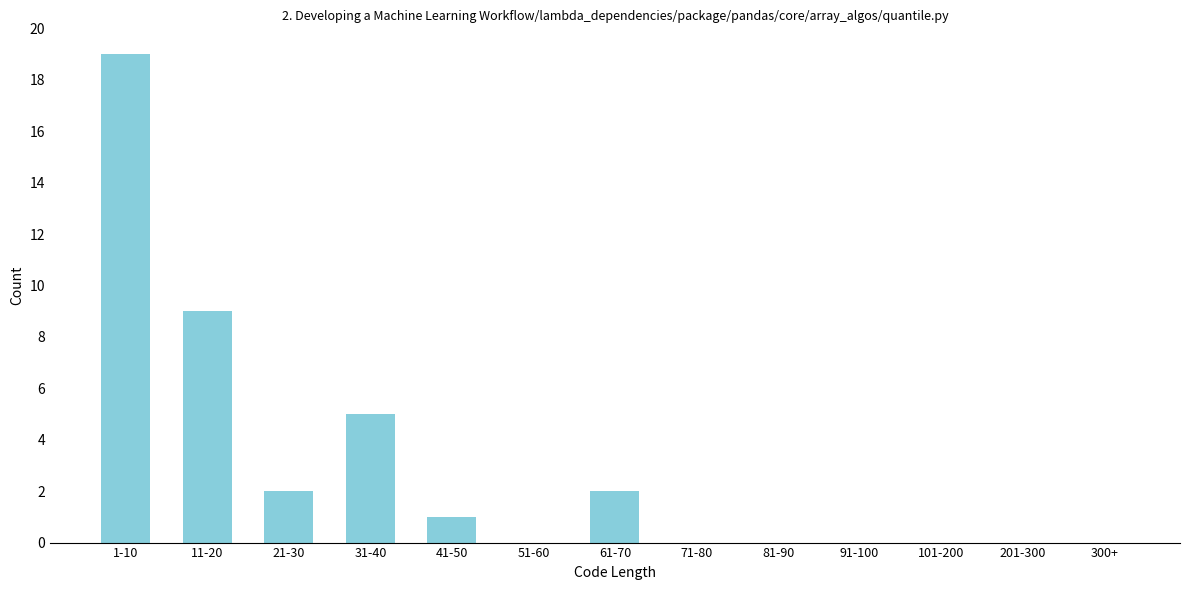

Reading left to right, transcribe all the data shown in this chart.

1-10=19	11-20=9	21-30=2	31-40=5	41-50=1	51-60=0	61-70=2	71-80=0	81-90=0	91-100=0	101-200=0	201-300=0	300+=0